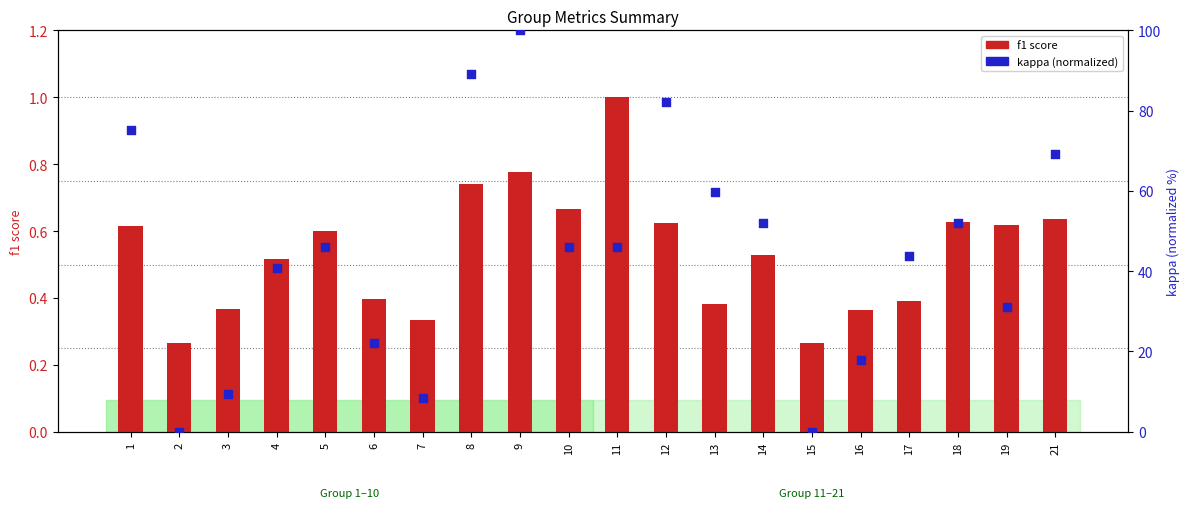

Which series has the largest total across all categories?

kappa (normalized)